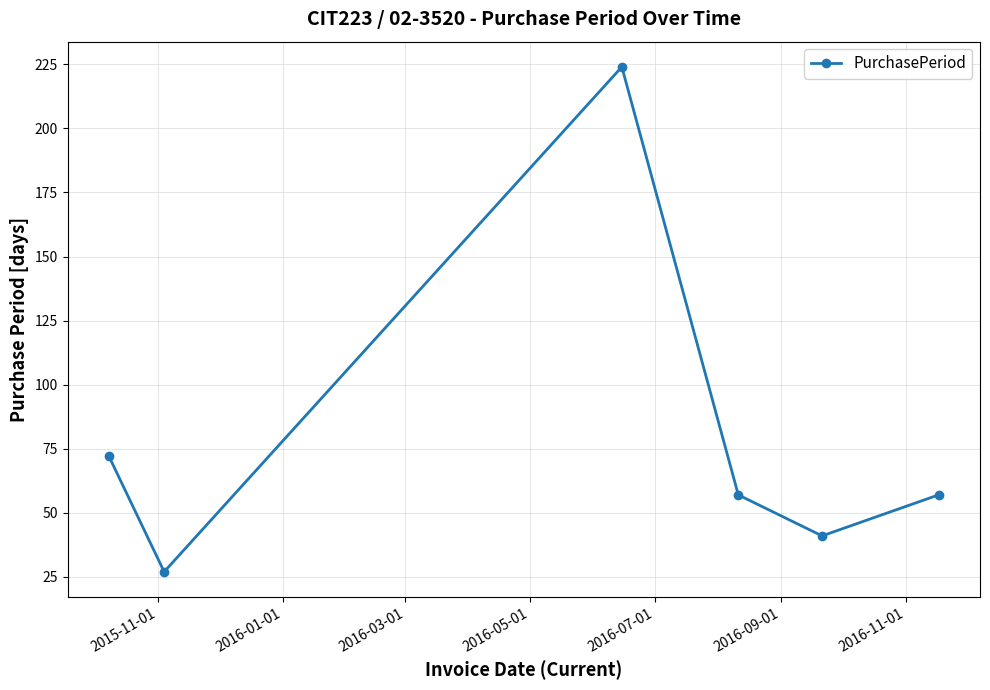

What is the value of the 4th point from the left?

57